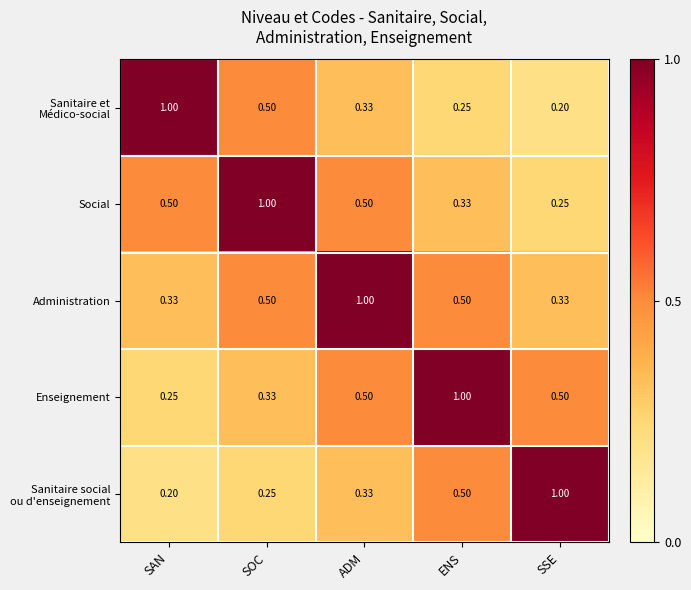

At which label does Enseignement reach its peak?

ENS